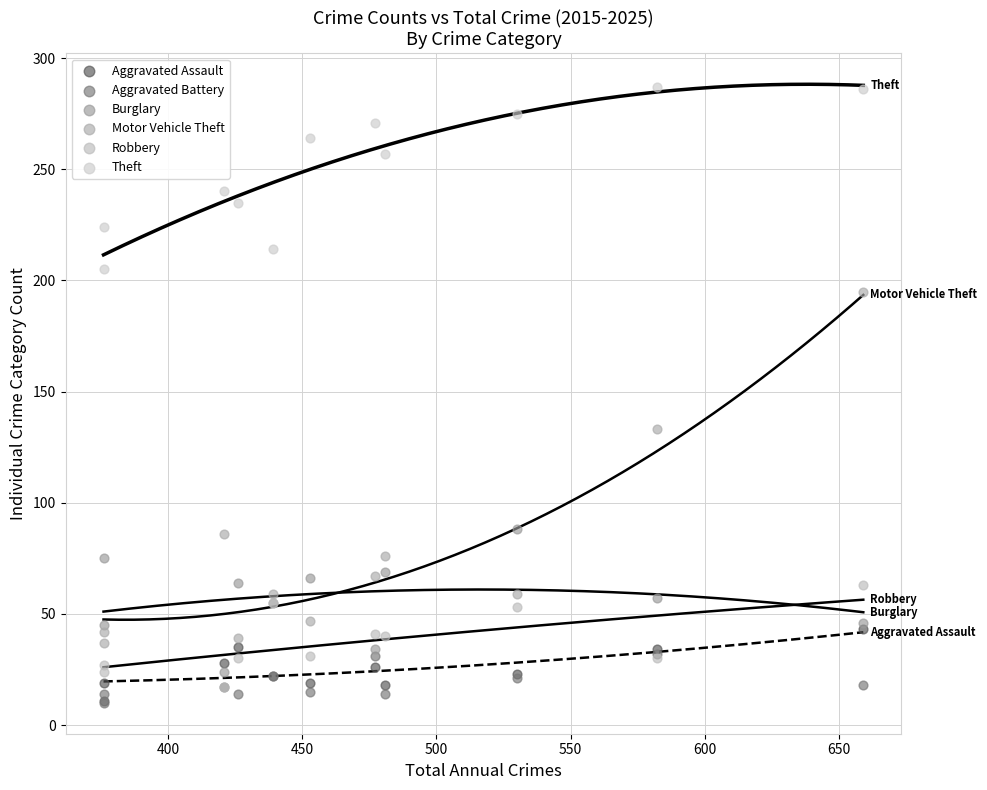

Which series has the largest Y range (max minus min)?

Motor Vehicle Theft